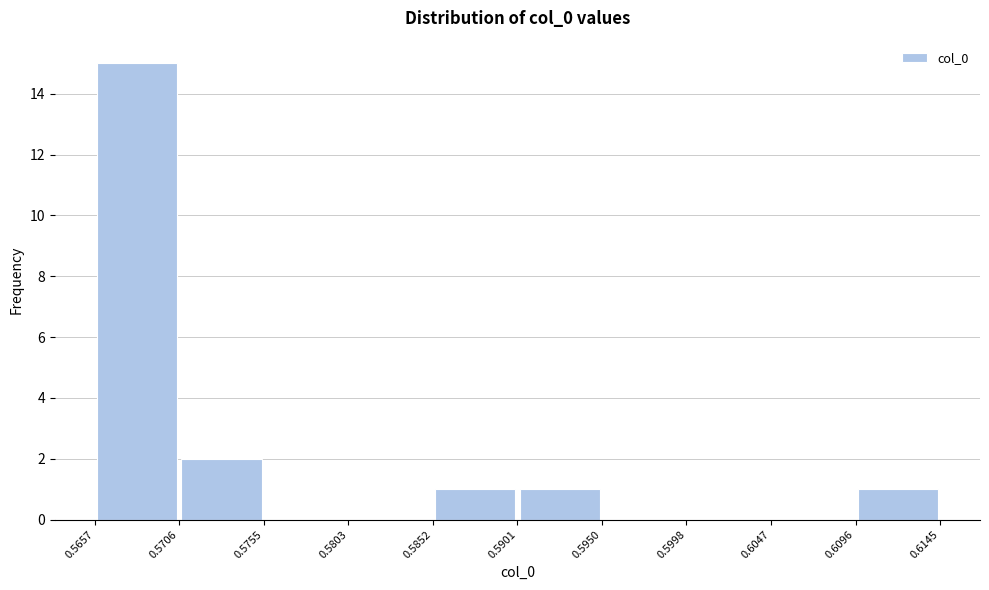

Reading left to right, transcribe this chart: for each bar, give the range it covers on the x-axis and its height. The values are not printed on the chart, so give them approximately, as read against the axis.

0.5657 to 0.5706: 15
0.5706 to 0.5755: 2
0.5755 to 0.5803: 0
0.5803 to 0.5852: 0
0.5852 to 0.5901: 1
0.5901 to 0.5950: 1
0.5950 to 0.5998: 0
0.5998 to 0.6047: 0
0.6047 to 0.6096: 0
0.6096 to 0.6145: 1